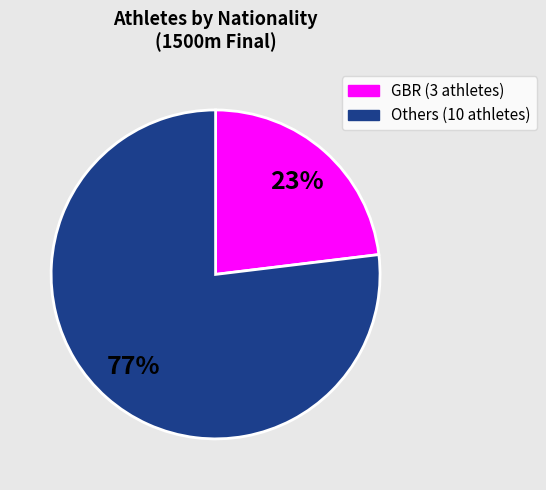

To the nearest percent, what is the average slice percentage?

50%